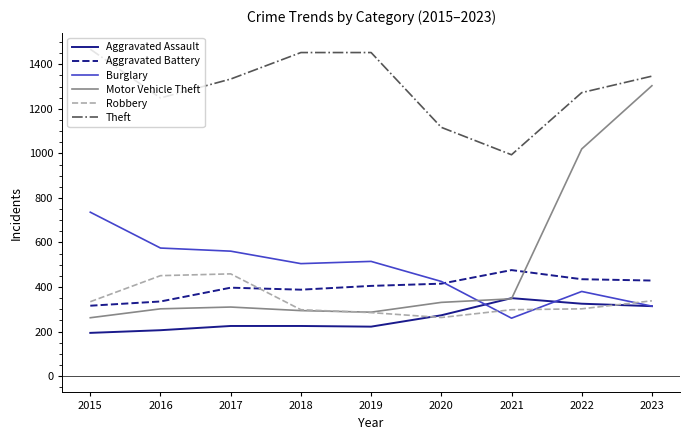

What are all the series names shown in the legend?

Aggravated Assault, Aggravated Battery, Burglary, Motor Vehicle Theft, Robbery, Theft